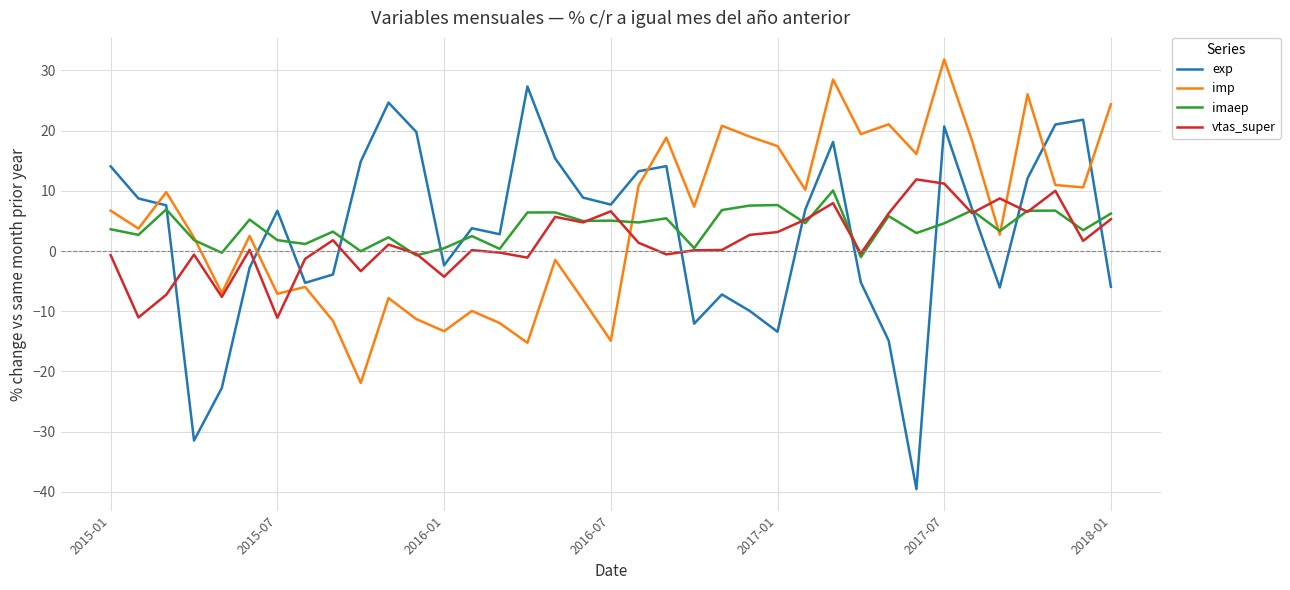

How many times do exp and imp cross each other?

5